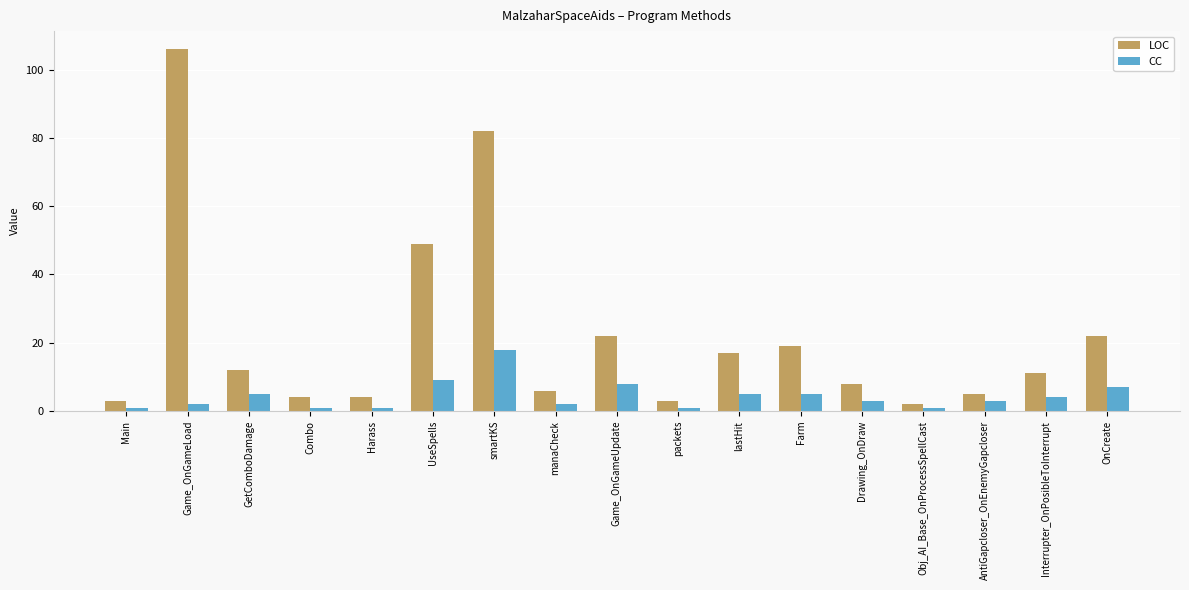

Reading left to right, transcribe all the data shown in this chart.

LOC: 3	106	12	4	4	49	82	6	22	3	17	19	8	2	5	11	22
CC: 1	2	5	1	1	9	18	2	8	1	5	5	3	1	3	4	7